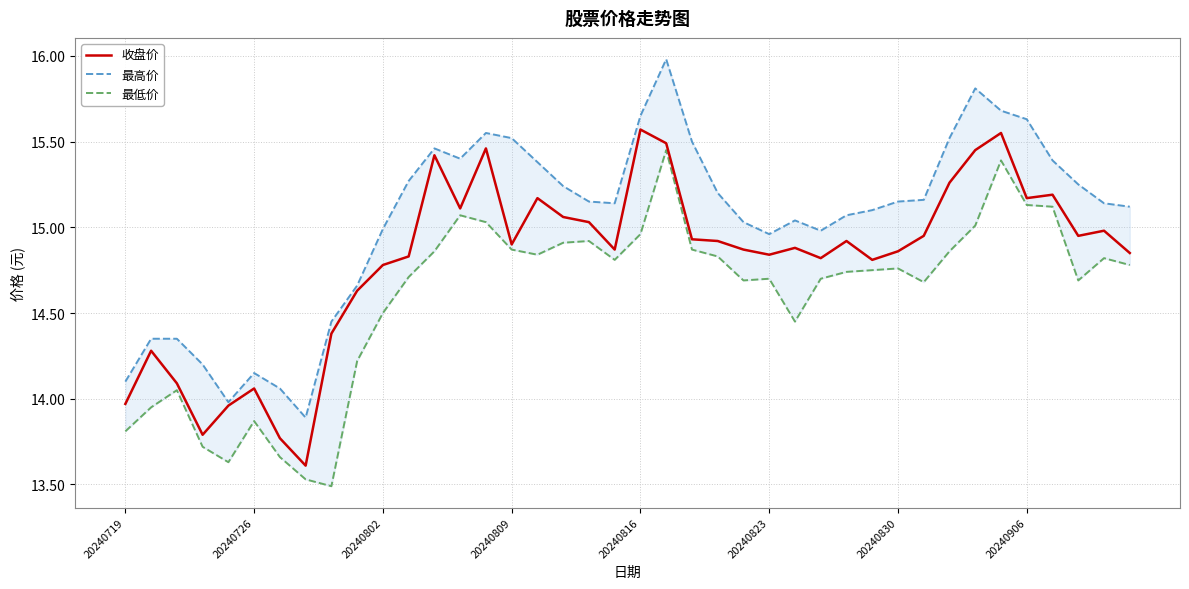

The value of 收盘价 at 28 is 14.9. True or false?

True